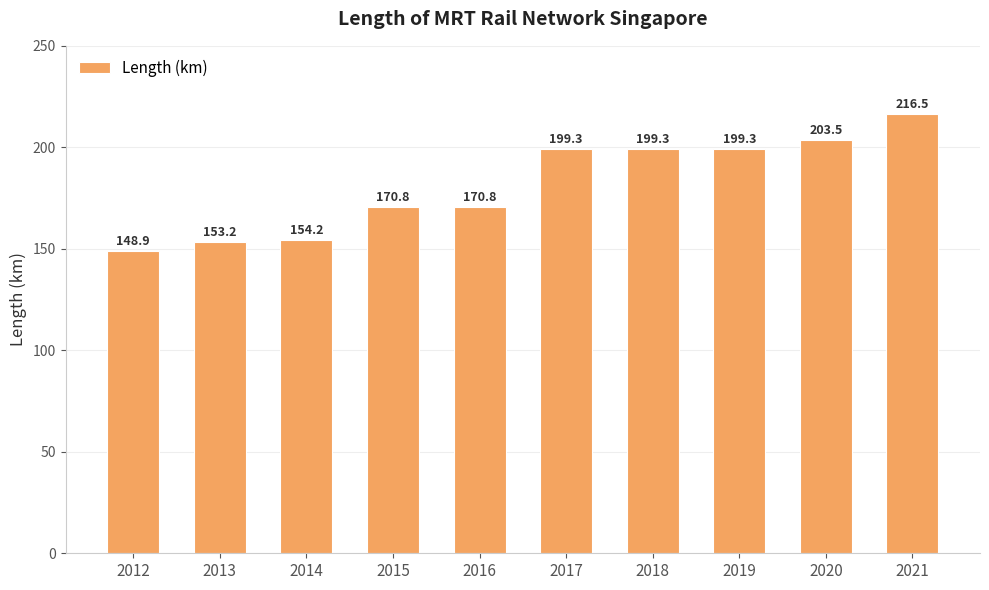

What is the difference between the maximum and minimum values?

67.6